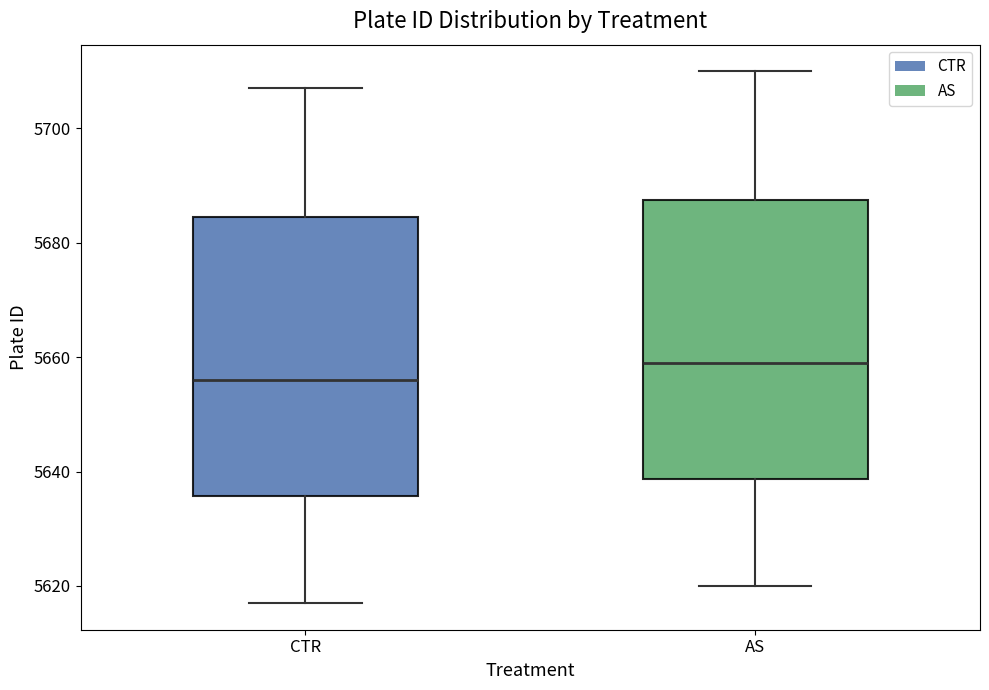

Reading left to right, read every box against the y-axis: the position of its median line, the range the box covers, and the ends of its whiskers. The values are not printed on the chart, so give them approximately, as read against the axis.

CTR: median 5656, box 5636 to 5684, whiskers 5618 to 5708
AS: median 5660, box 5638 to 5688, whiskers 5620 to 5710